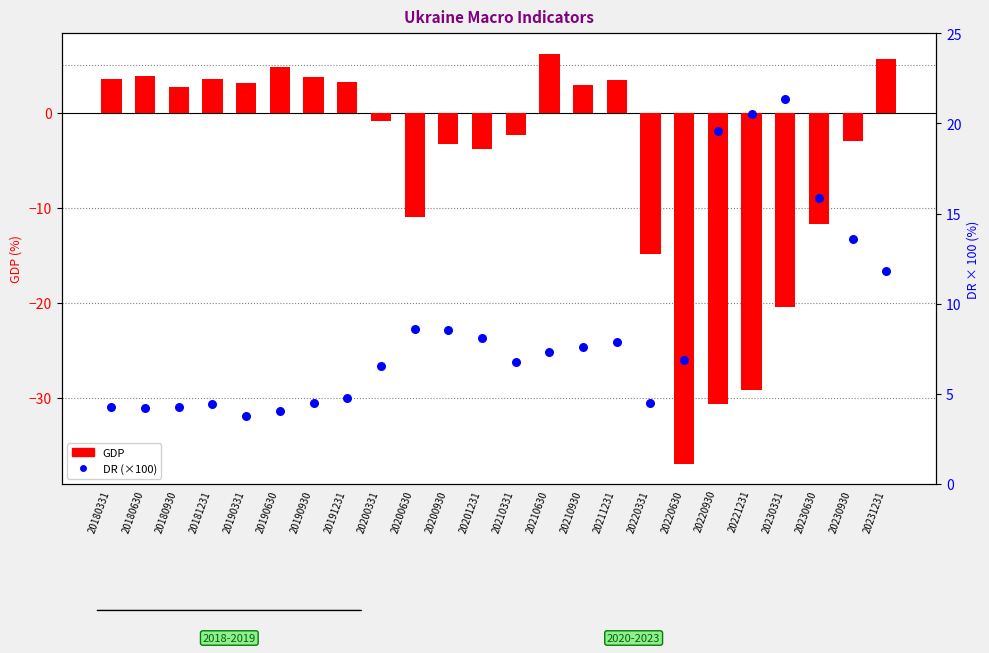

Is the value of DR (×100) at 20230630 greater than the value of GDP at 20200630?

Yes